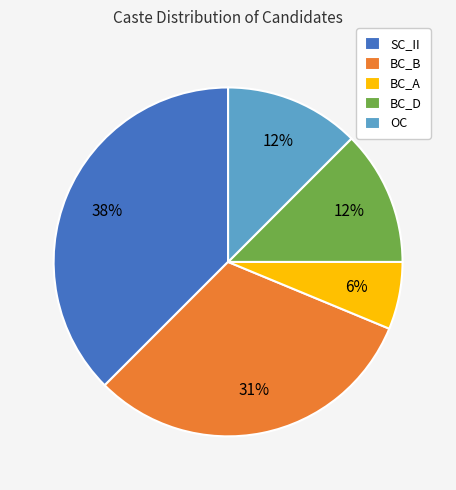

How many segments does this pie chart have?

5